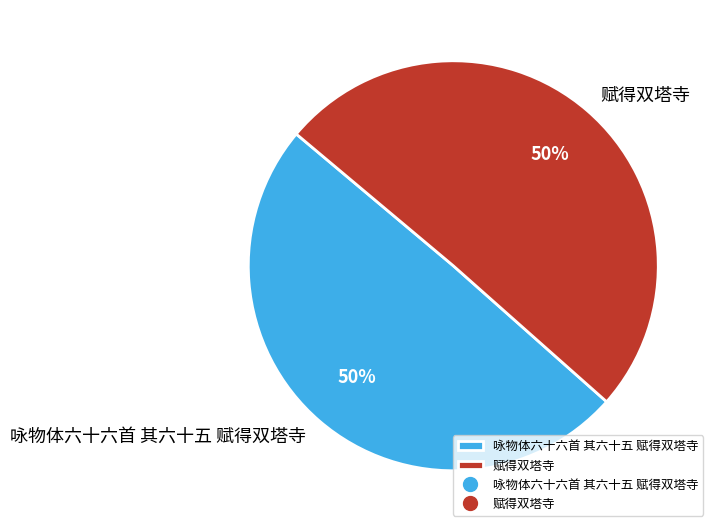

Do 赋得双塔寺 and 咏物体六十六首 其六十五 赋得双塔寺 together represent more than half of the pie?

Yes